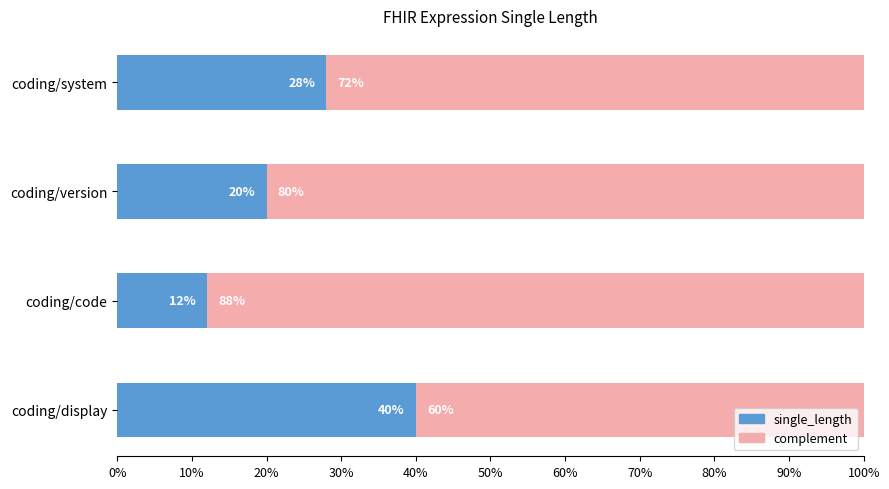

What is the difference between the single_length values at coding/display and coding/system?

12.0